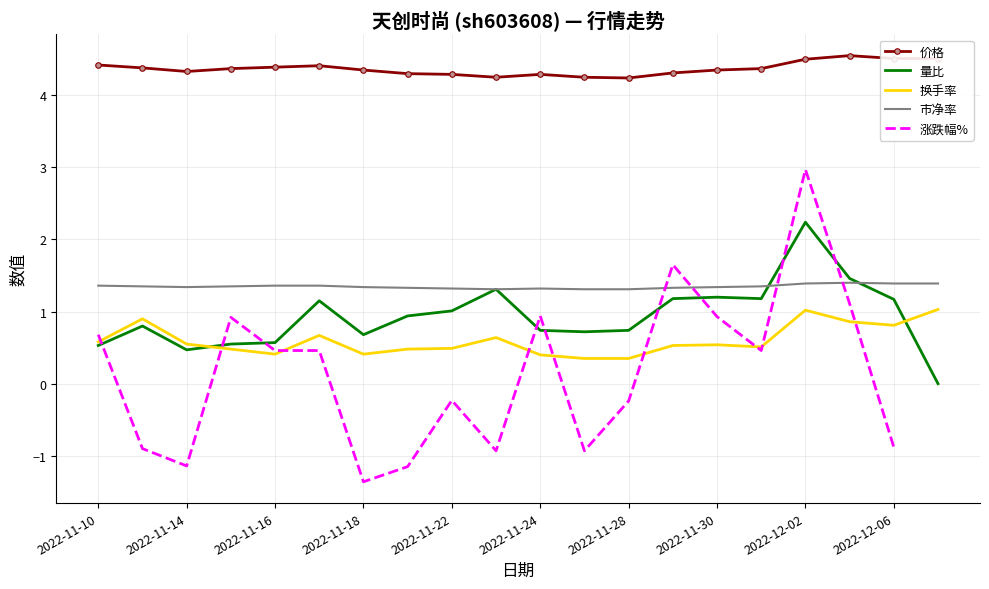

Where is the first local minimum for 换手率?

2022-11-16